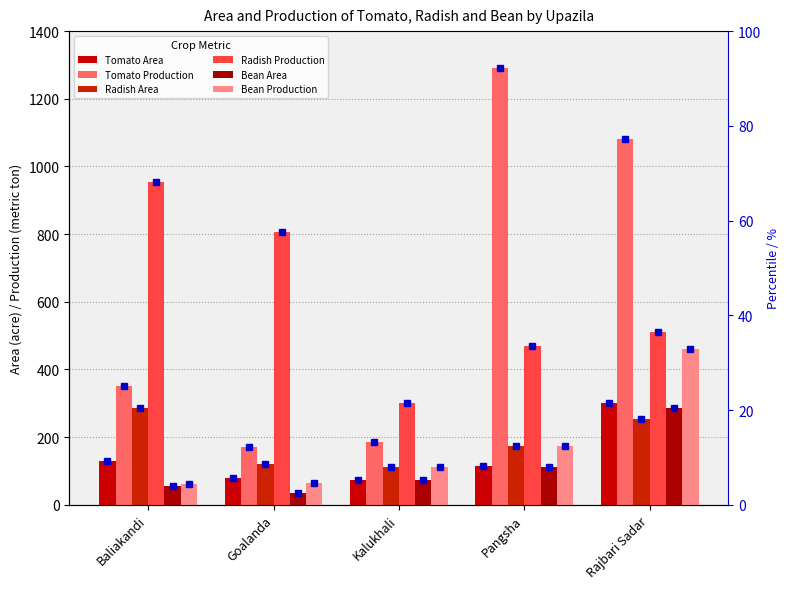

What is the spread (max minus min) of values at Pangsha?

1178